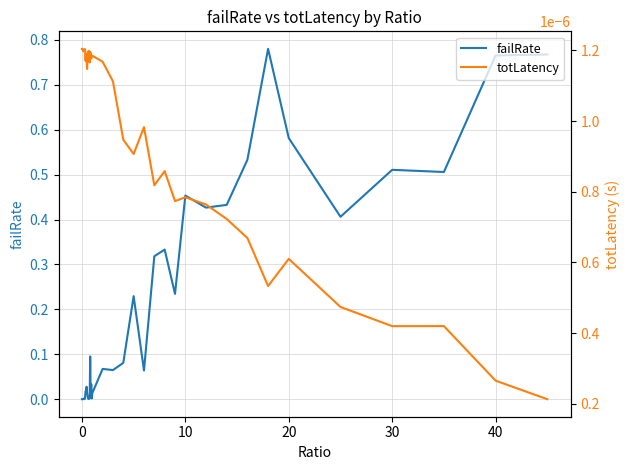

Reading left to right, transcribe all the data shown in this chart.

failRate: 0.0	0.0	0.0	0.0	0.0	0.0	0.0	0.0	0.0	0.0	0.0	0.0	0.0	0.0	0.0	0.0	0.1	0.0	0.0	0.0	0.0	0.1	0.1	0.1	0.2	0.1	0.3	0.3	0.2	0.5	0.4	0.4	0.5	0.8	0.6	0.4	0.5	0.5	0.8	0.8
totLatency: 0.0	0.0	0.0	0.0	0.0	0.0	0.0	0.0	0.0	0.0	0.0	0.0	0.0	0.0	0.0	0.0	0.0	0.0	0.0	0.0	0.0	0.0	0.0	0.0	0.0	0.0	0.0	0.0	0.0	0.0	0.0	0.0	0.0	0.0	0.0	0.0	0.0	0.0	0.0	0.0